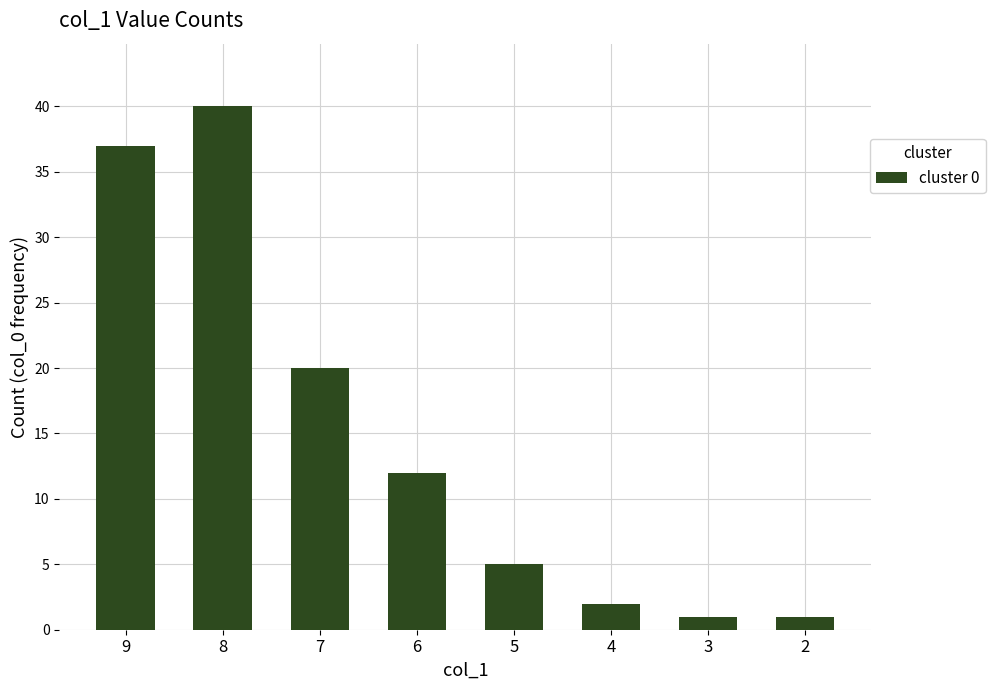

Reading right to left, what are all the values shown in this chart?

2=1	3=1	4=2	5=5	6=12	7=20	8=40	9=37